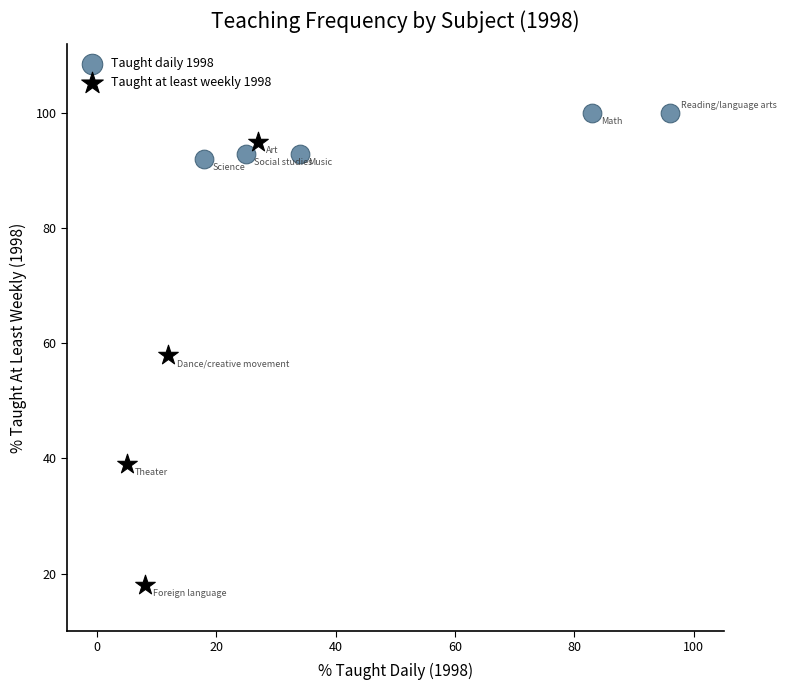

Which series contains the lowest Y value?

Taught at least weekly 1998